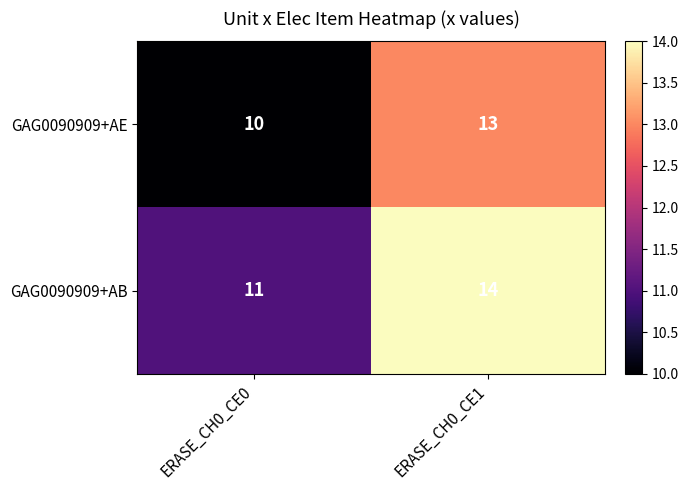

At ERASE_CH0_CE0, list the series in order from largest to smallest.

GAG0090909+AB, GAG0090909+AE